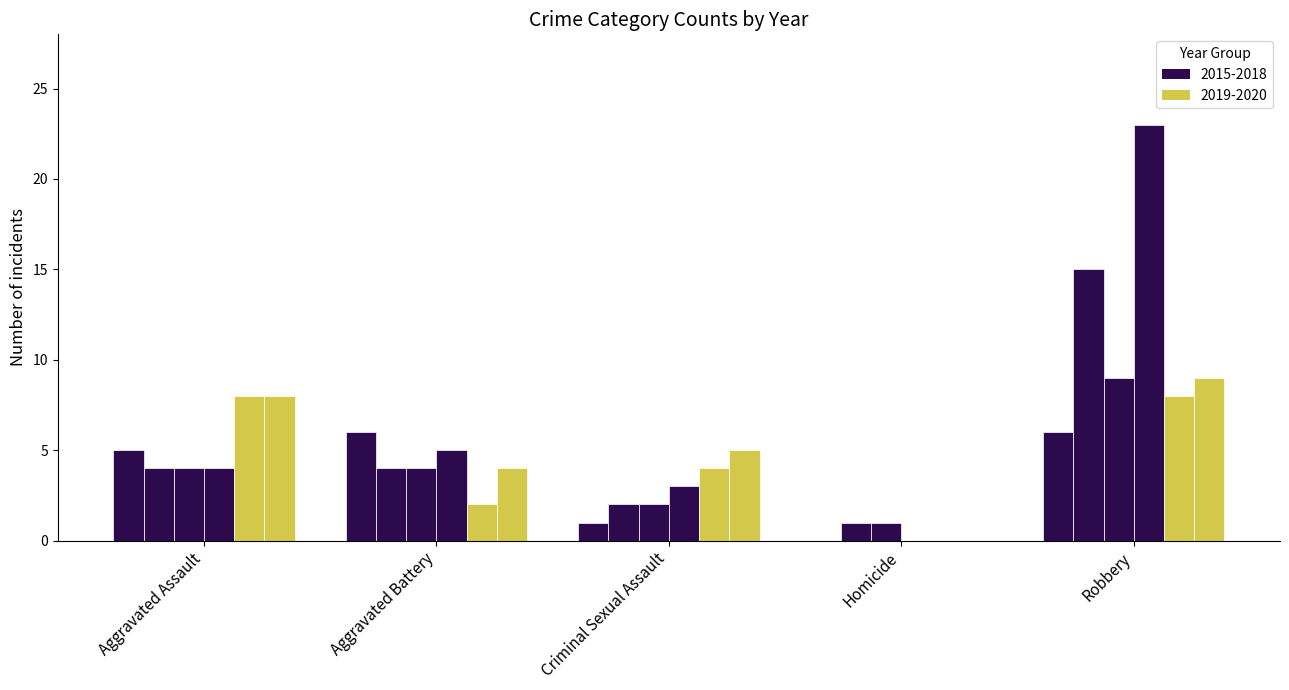

Is it true that 2016 equals 2 at Aggravated Assault?

False